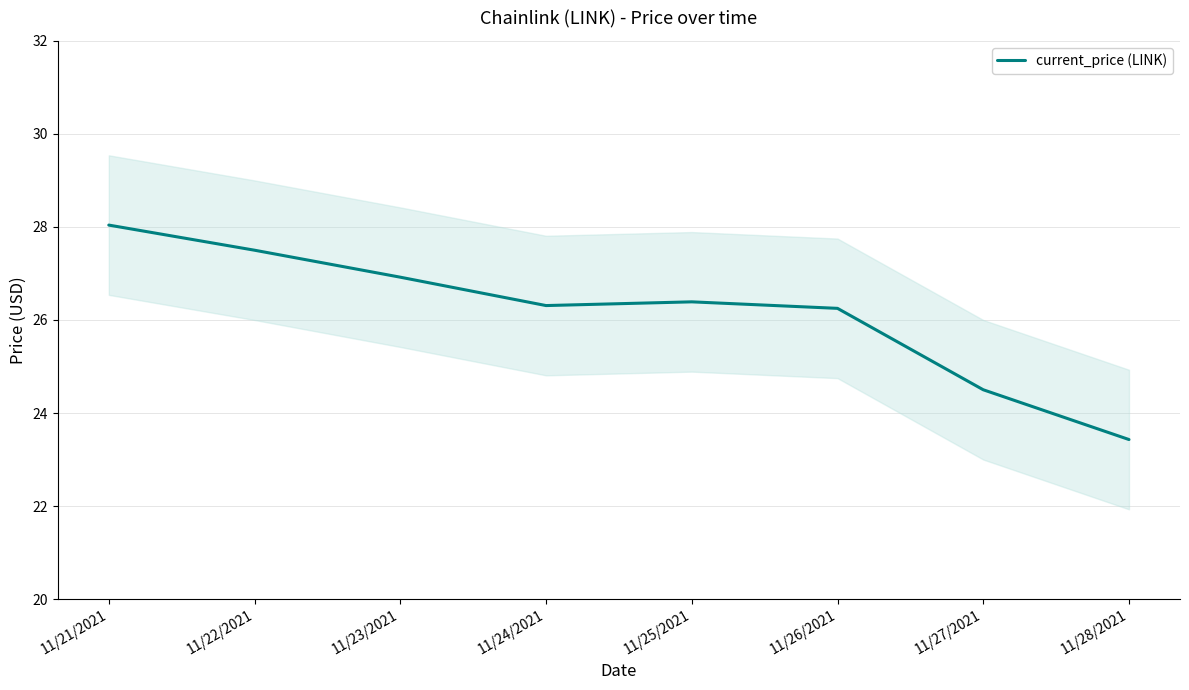

True or false: there are more than 1 points higher than both neighbors.

False